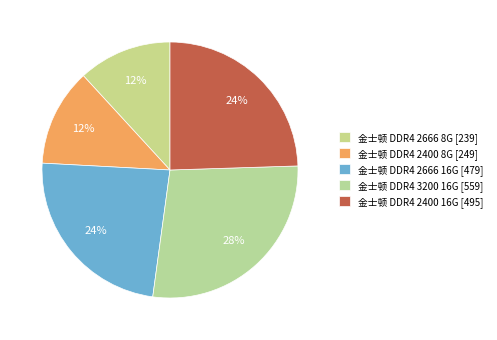

Which category has the smallest portion of the pie?

金士顿 DDR4 2666 8G